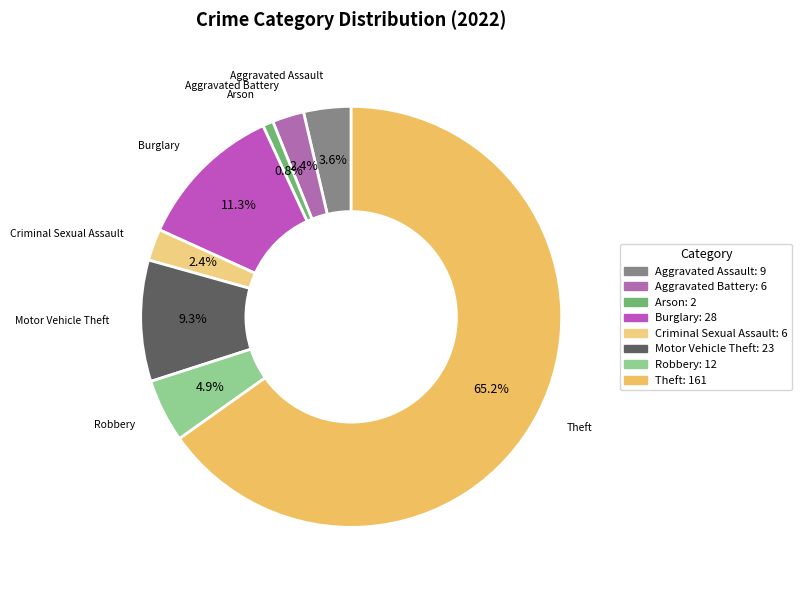

Which slice is the smallest?

Arson